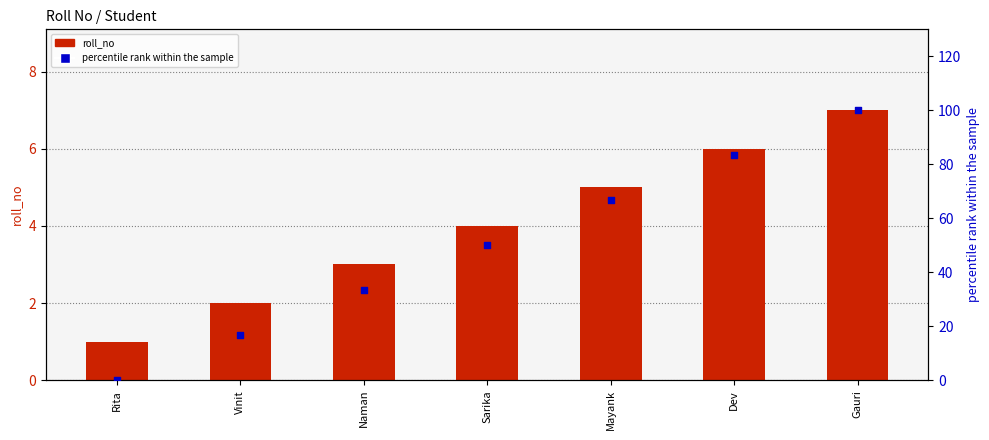

At how many categories does at least one series exceed 49?

4